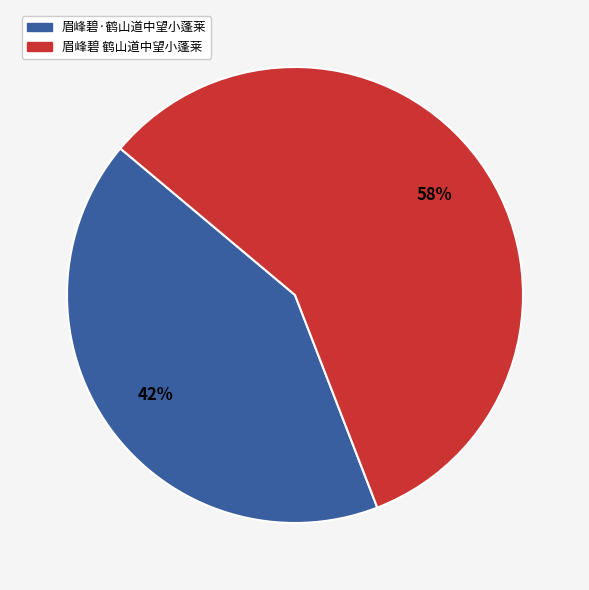

To the nearest percent, what is the difference between the largest and smallest slice percentages?

16%